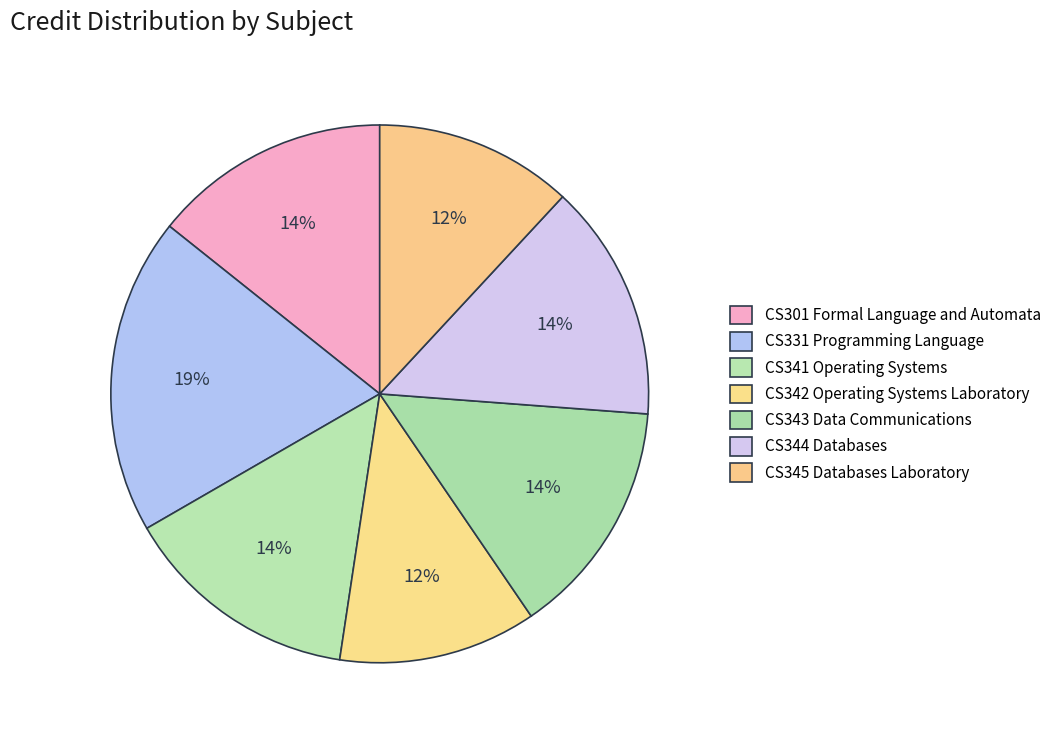

The CS301 Formal Language and Automata slice represents 14% of the pie. True or false?

True